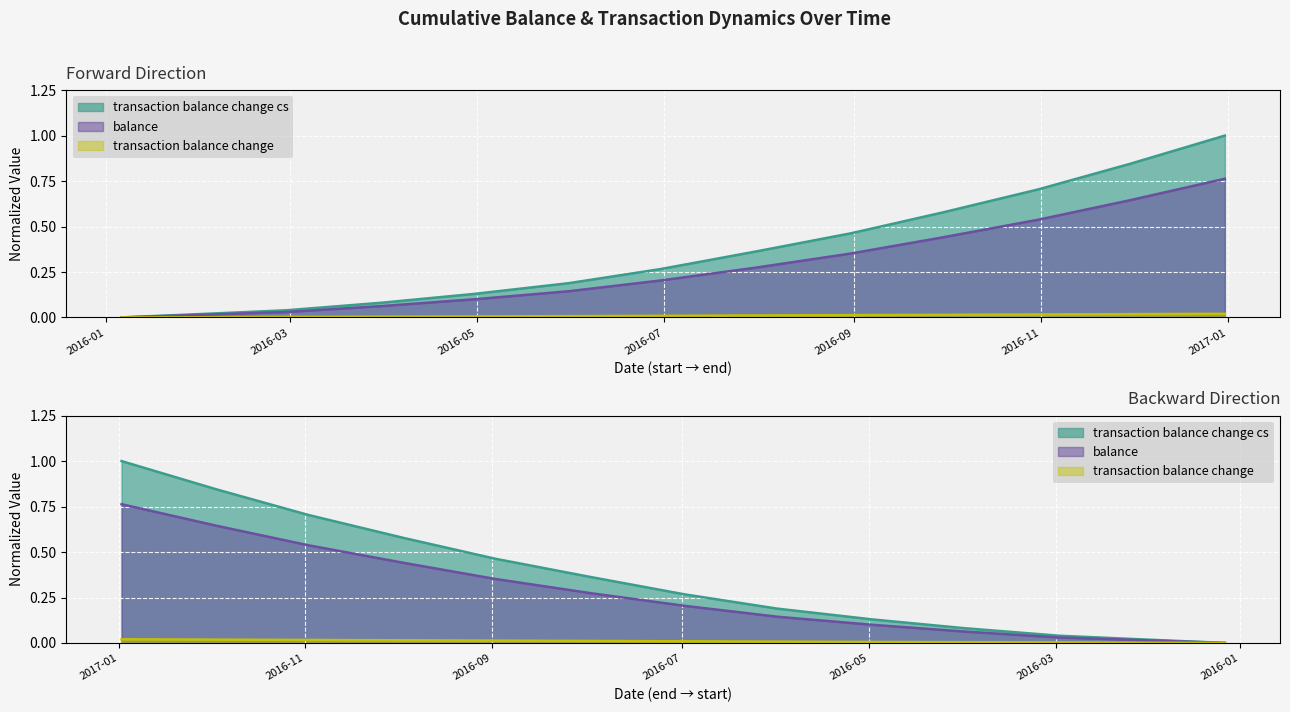

What is the difference between the maximum and second lowest values in the sum_transaction_balance_change_cs series?

1.0